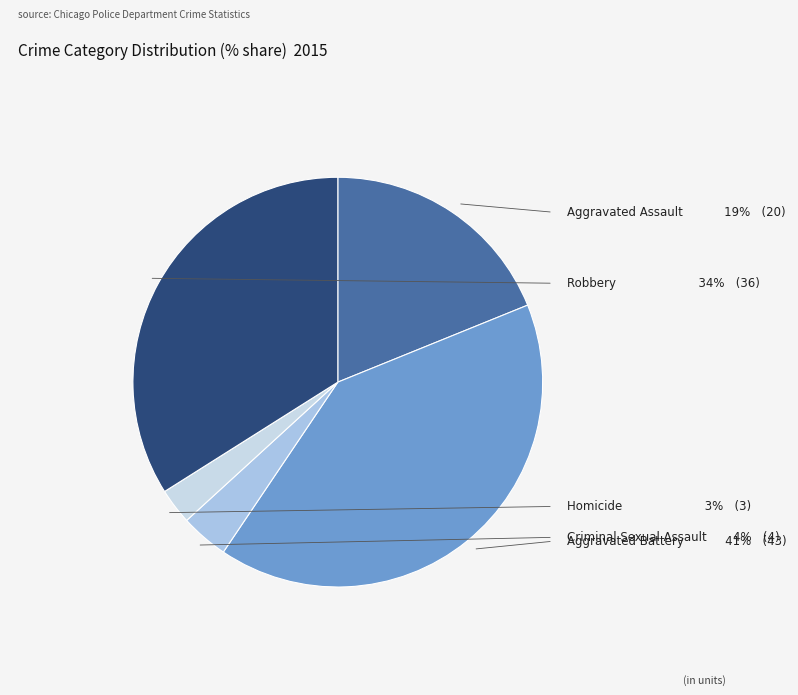

What is the change in value from Aggravated Battery to Robbery?

-7